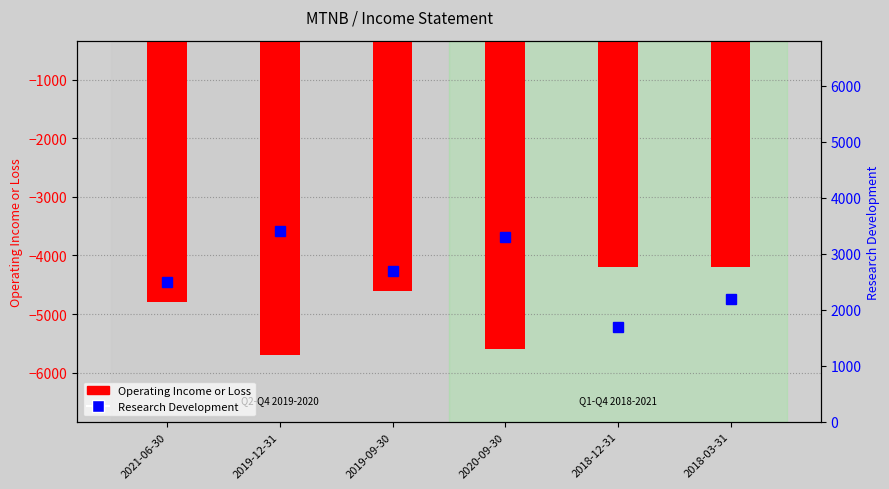

Which series has the largest total across all categories?

Research Development